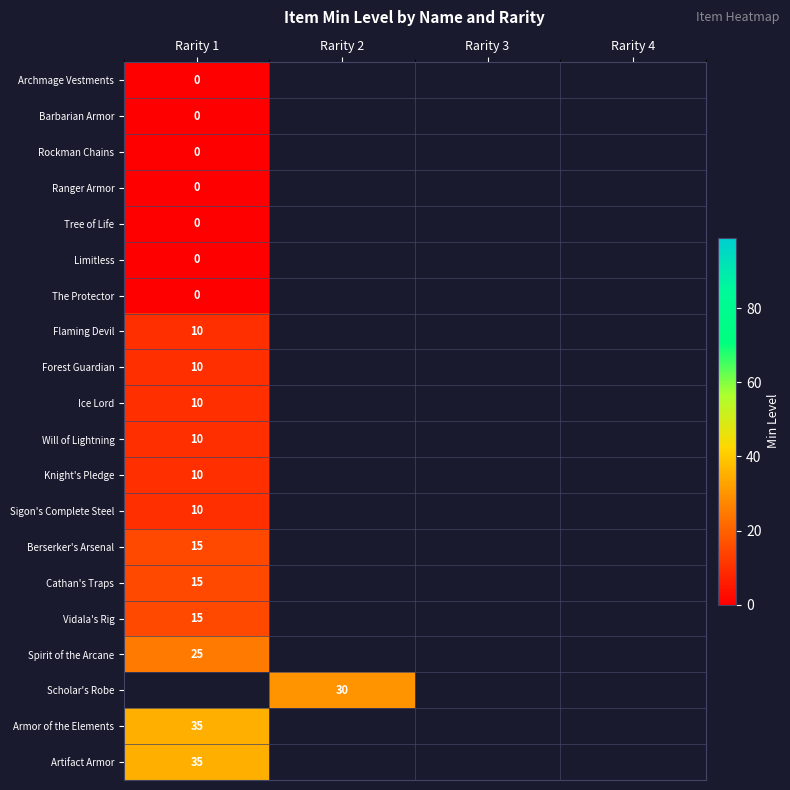

True or false: Flaming Devil has a value of 6 at Rarity 1.

False